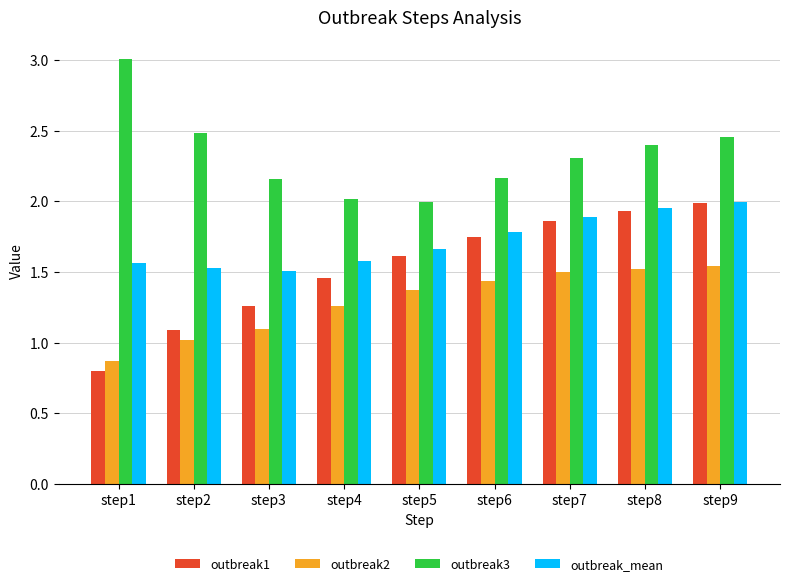

The value of outbreak2 at step6 is 0.4. True or false?

False